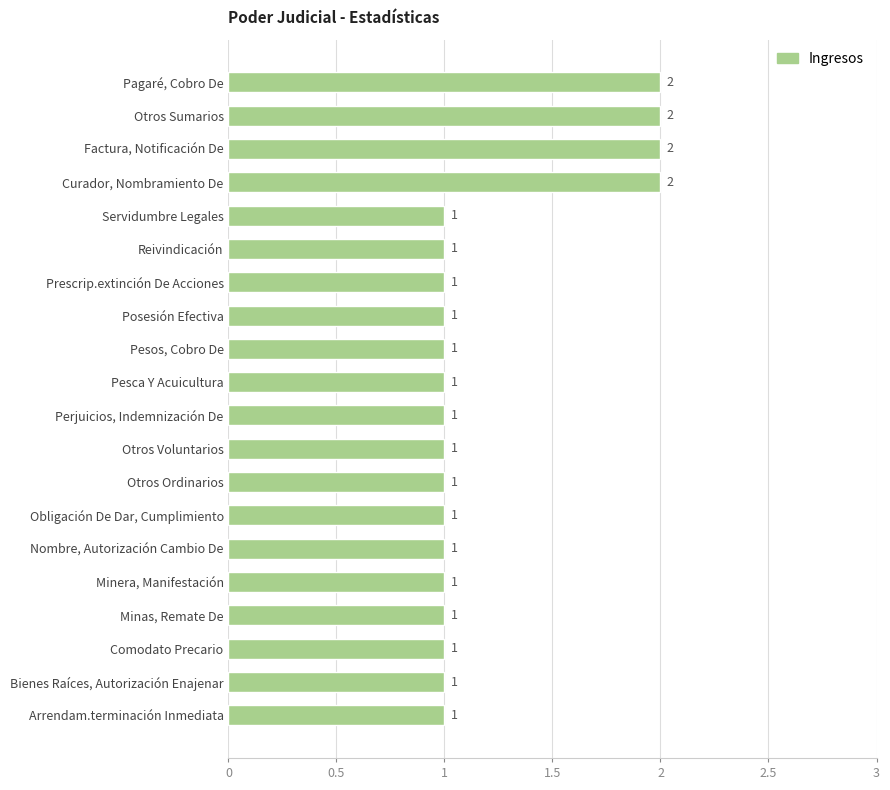

How many data points does each series have?

20